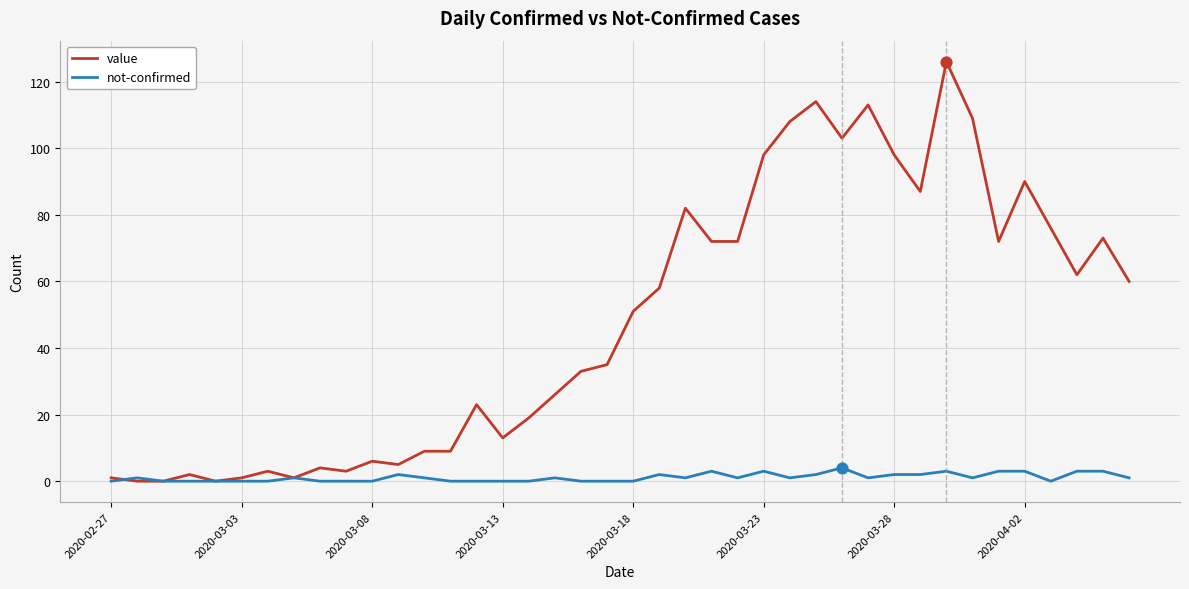

Which series has the largest total across all categories?

value